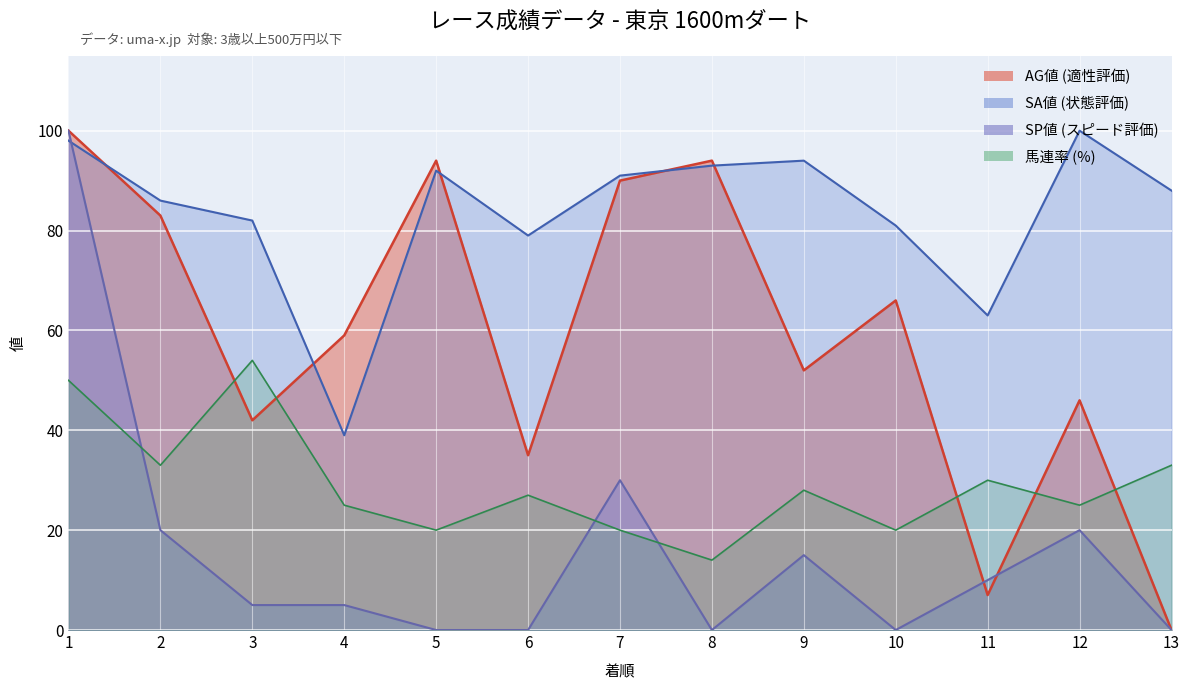

Reading left to right, list all the values displayed in this chart.

SP値: 1=100	2=20	3=5	4=5	5=0	6=0	7=30	8=0	9=15	10=0	11=10	12=20	13=0
AG値: 1=100	2=83	3=42	4=59	5=94	6=35	7=90	8=94	9=52	10=66	11=7	12=46	13=0
SA値: 1=98	2=86	3=82	4=39	5=92	6=79	7=91	8=93	9=94	10=81	11=63	12=100	13=88
馬連率: 1=50	2=33	3=54	4=25	5=20	6=27	7=20	8=14	9=28	10=20	11=30	12=25	13=33